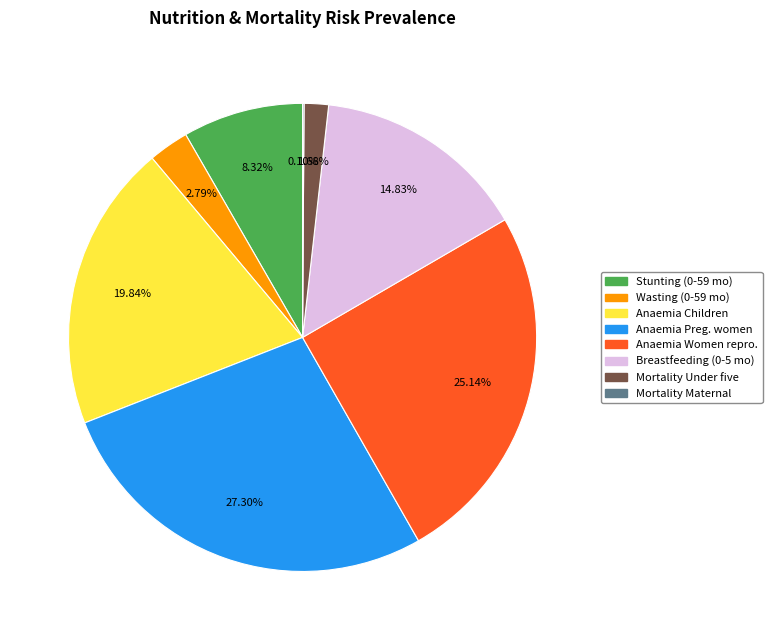

Does any single category account for the majority?

No